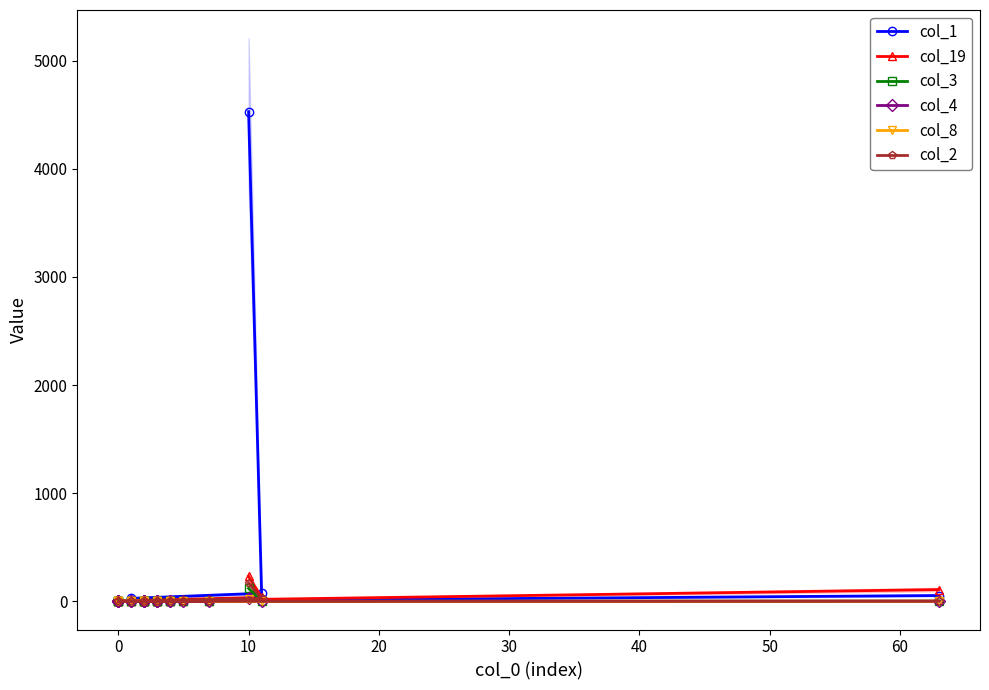

Which has a higher value, 10 or 14?

10